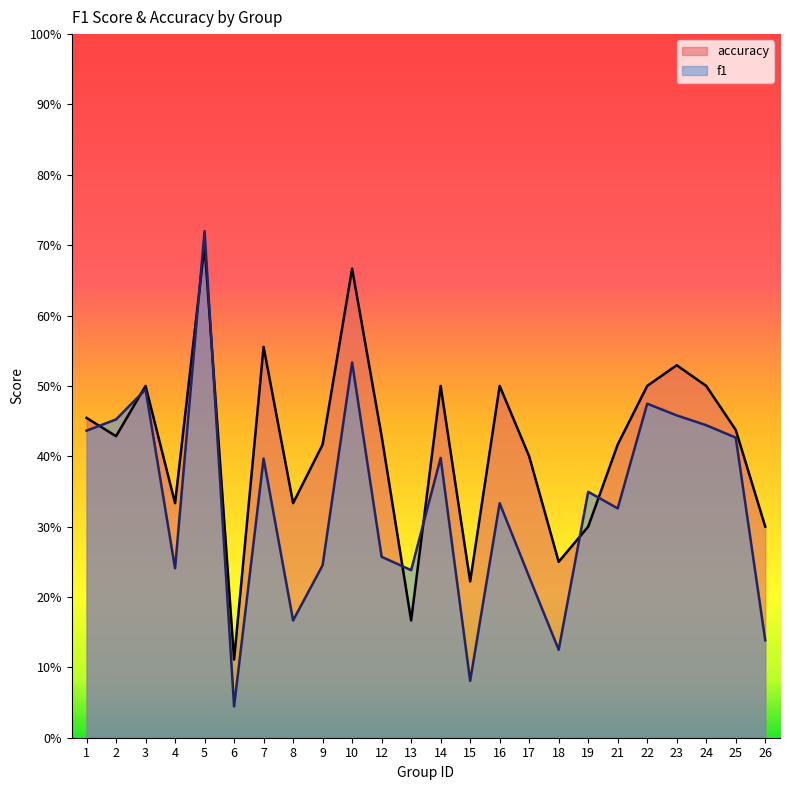

What is the difference between the maximum and minimum values in the f1 series?

0.7